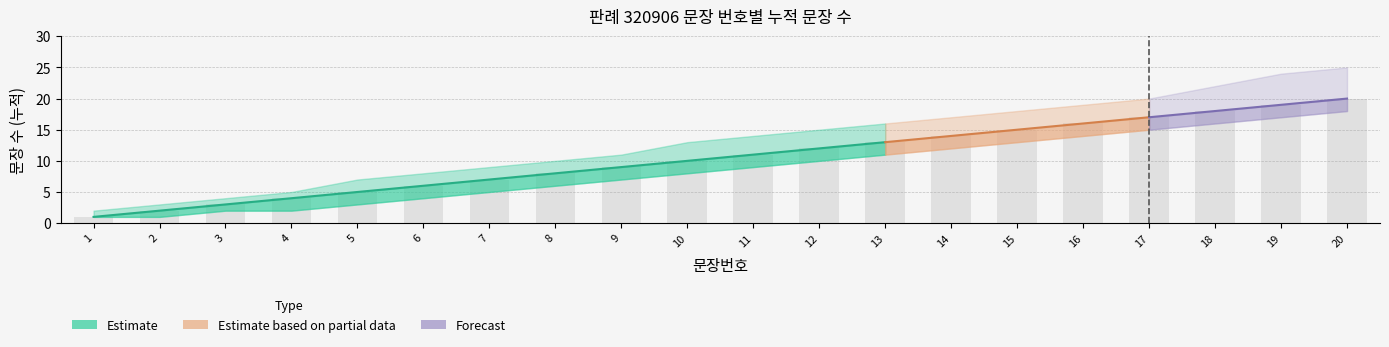

The value of Sentence Count (Lower Band) at 4 is 3. True or false?

False